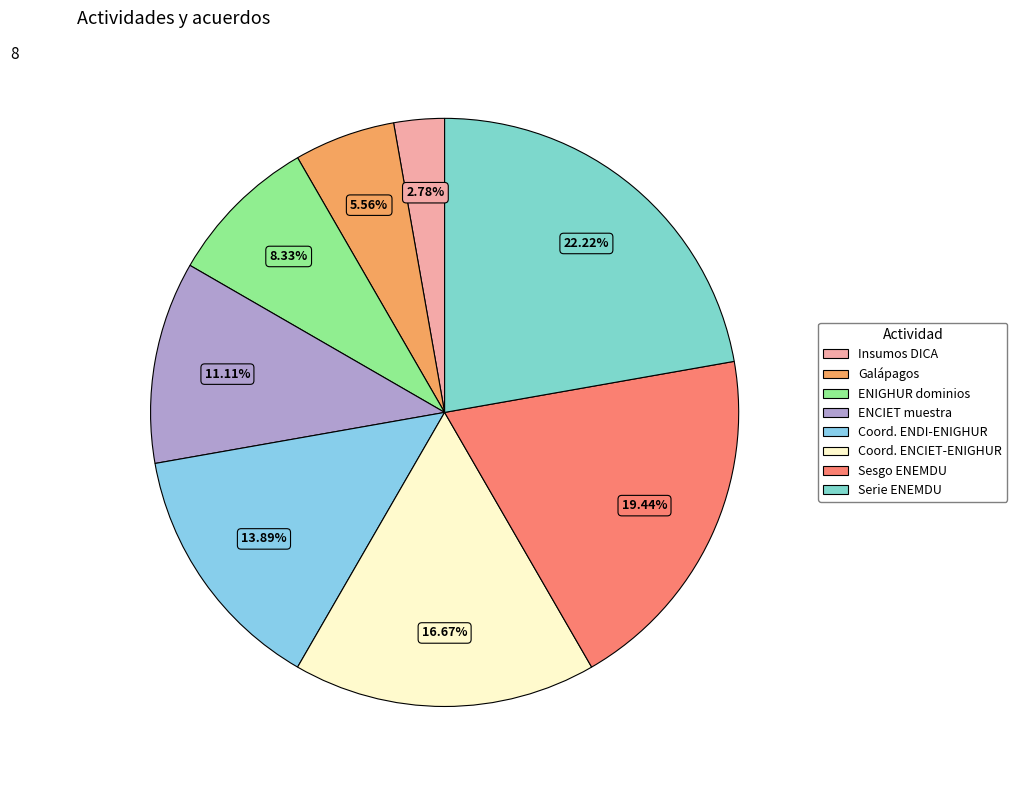

Rank the categories by value from lowest to highest.

Insumos DICA, Galápagos, ENIGHUR dominios, ENCIET muestra, Coord. ENDI-ENIGHUR, Coord. ENCIET-ENIGHUR, Sesgo ENEMDU, Serie ENEMDU